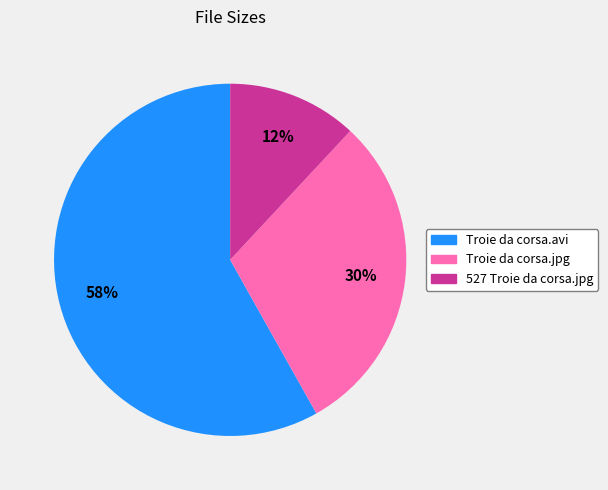

Is there any slice that represents more than half of the pie?

Yes